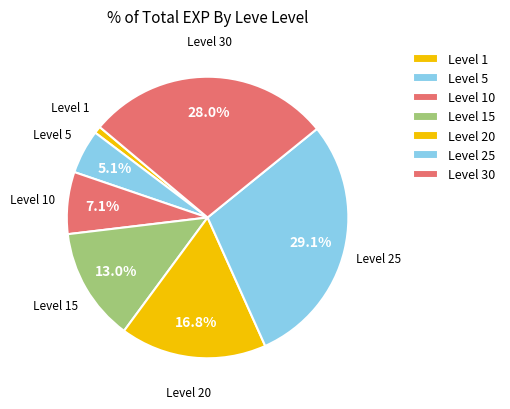

How many segments does this pie chart have?

7